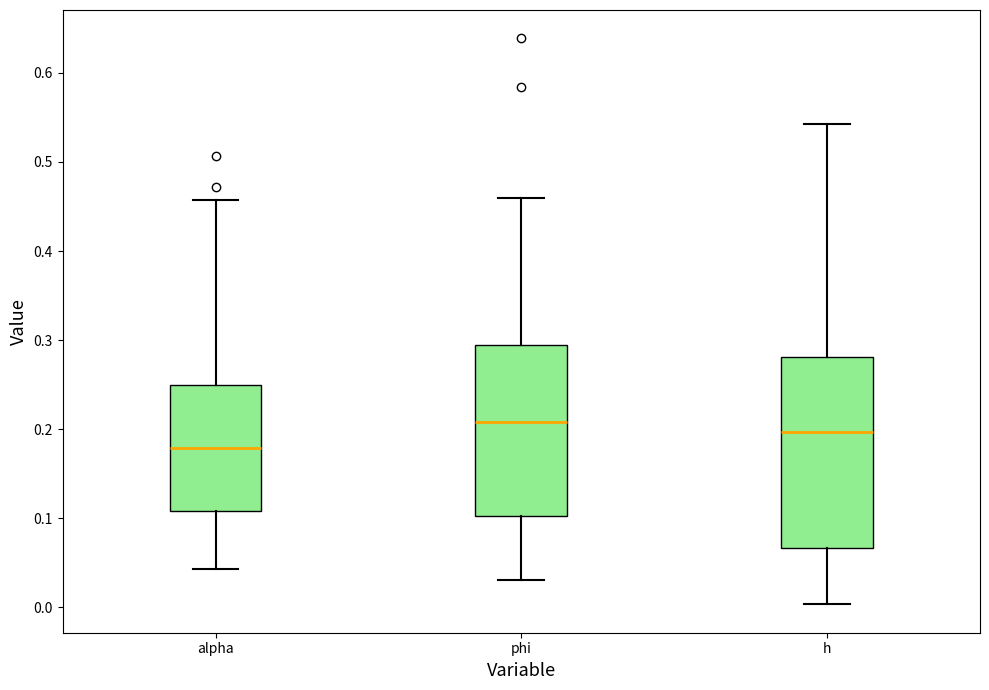

Which box is the tallest, from its lower edge to its upper edge?

h